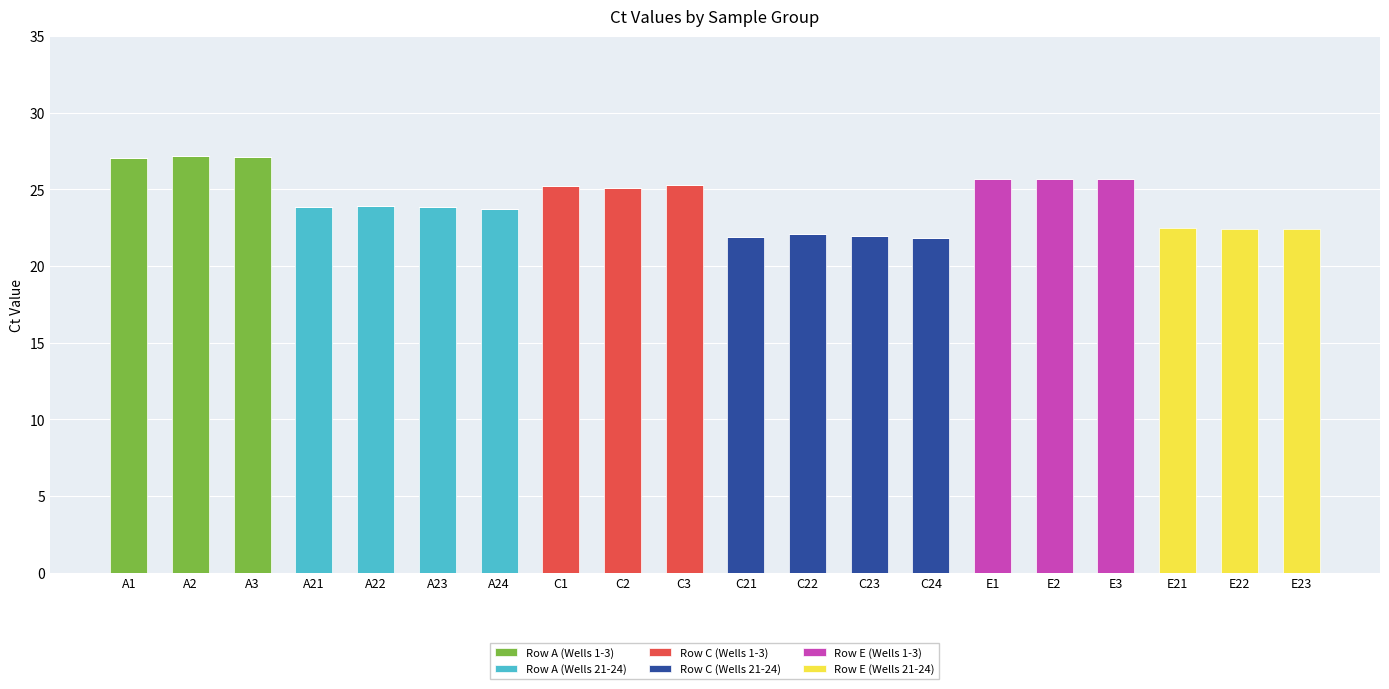

What are all the series names shown in the legend?

Row A (Wells 1-3), Row A (Wells 21-24), Row C (Wells 1-3), Row C (Wells 21-24), Row E (Wells 1-3), Row E (Wells 21-24)